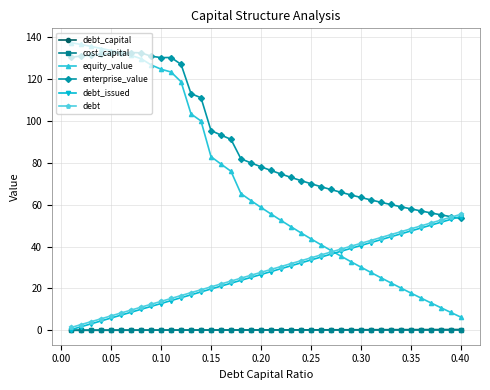

Is this an area chart (filled region under the line)?

No